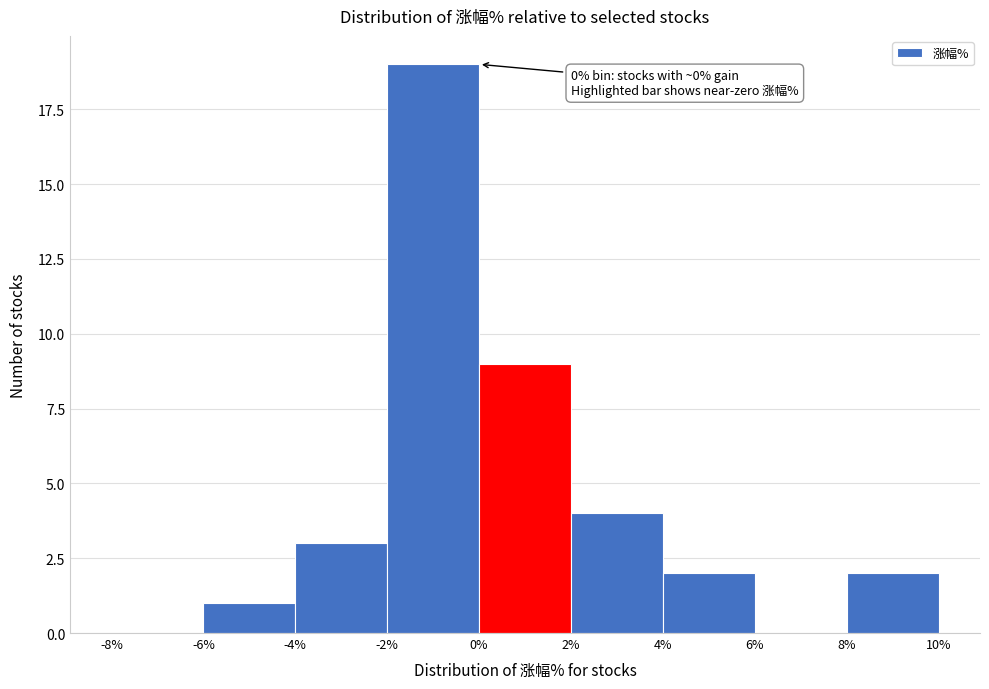

Which range on the x-axis has the tallest bar?

-2% to 0%